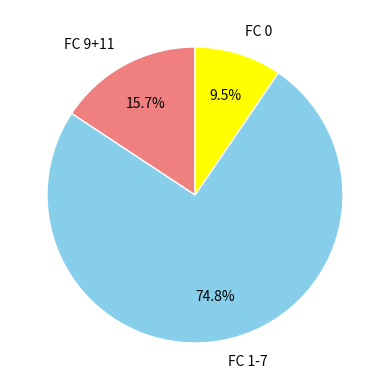

Do FC 9+11 and FC 0 together represent more than half of the pie?

No